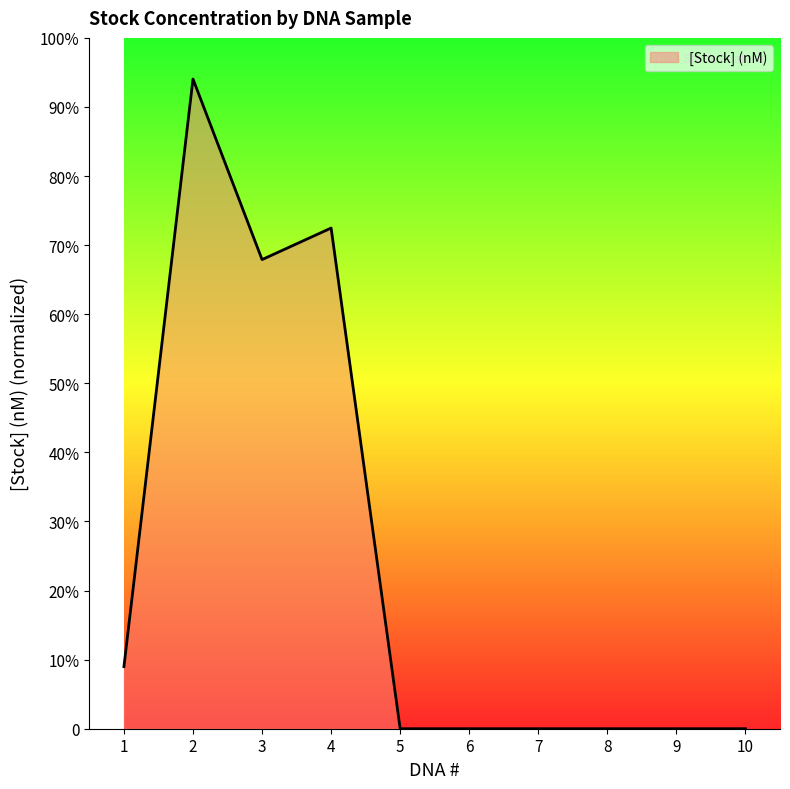

Rank the categories by value from lowest to highest.

5, 6, 7, 8, 9, 10, 1, 3, 4, 2